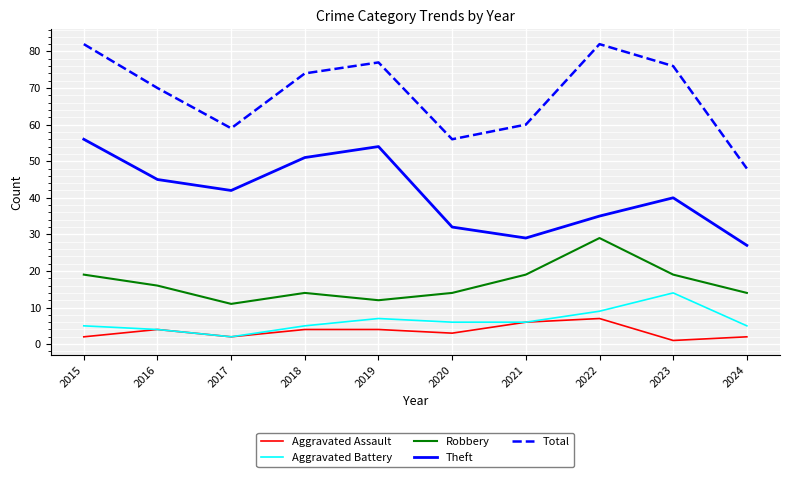

True or false: Robbery and Theft intersect in this chart.

False